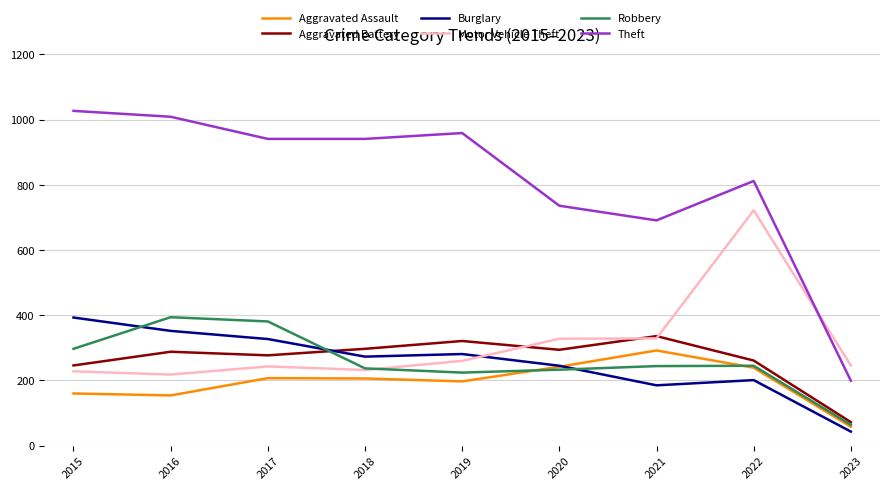

What is the highest value of the Burglary series?

393